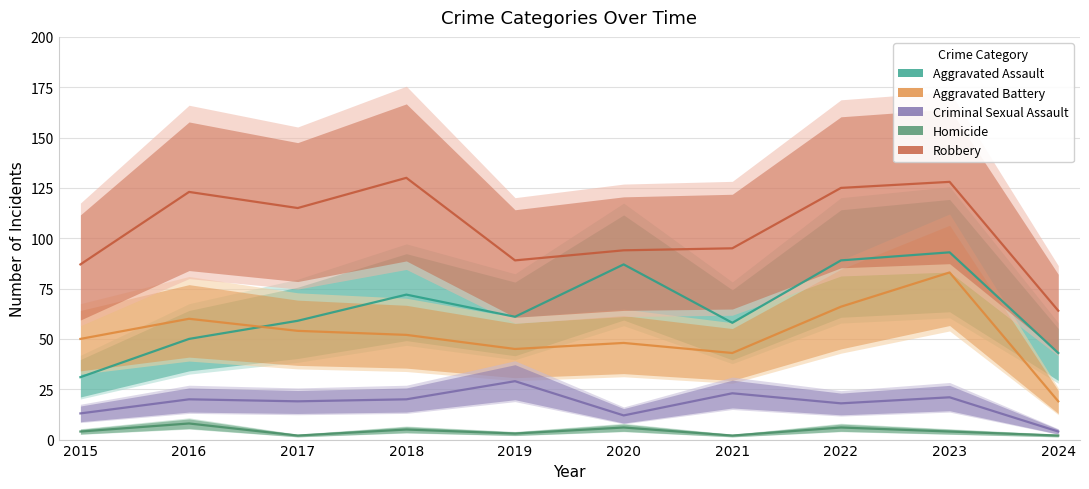

True or false: Criminal Sexual Assault and Robbery cross at least once.

False